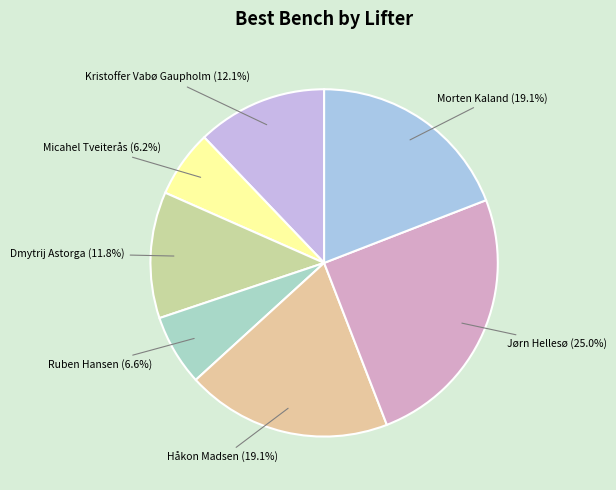

Does Håkon Madsen (19.1%) account for over 50% of the chart?

No